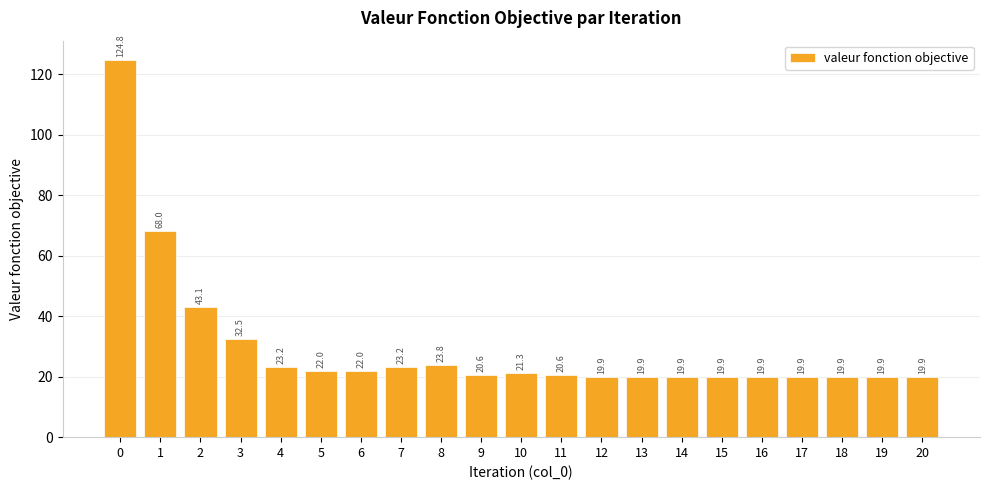

What is the maximum value shown in the chart?

124.8